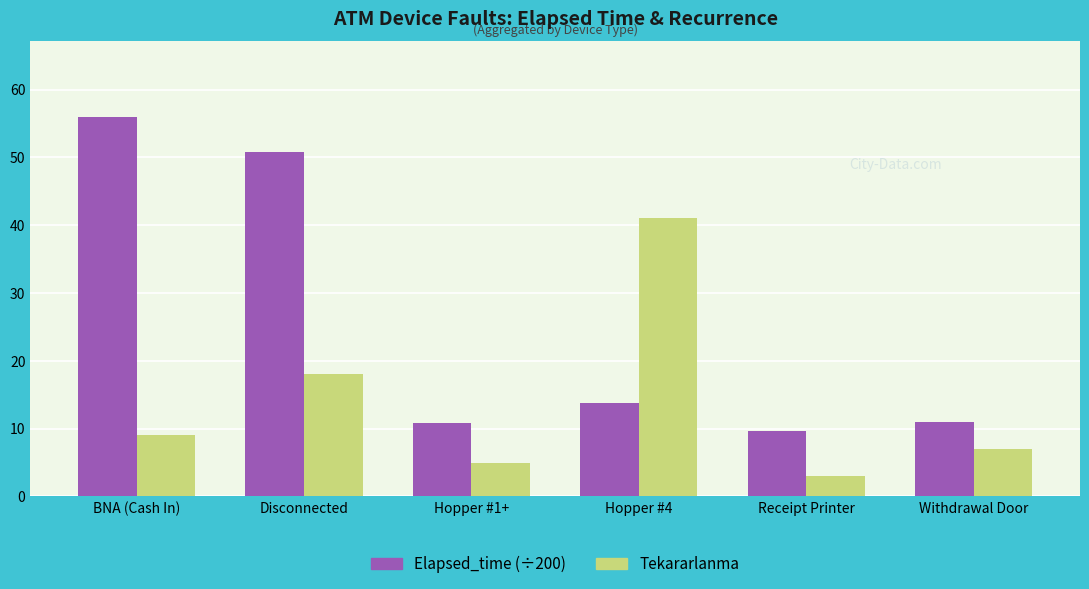

What is the total value across all series at Withdrawal Door?

18.0